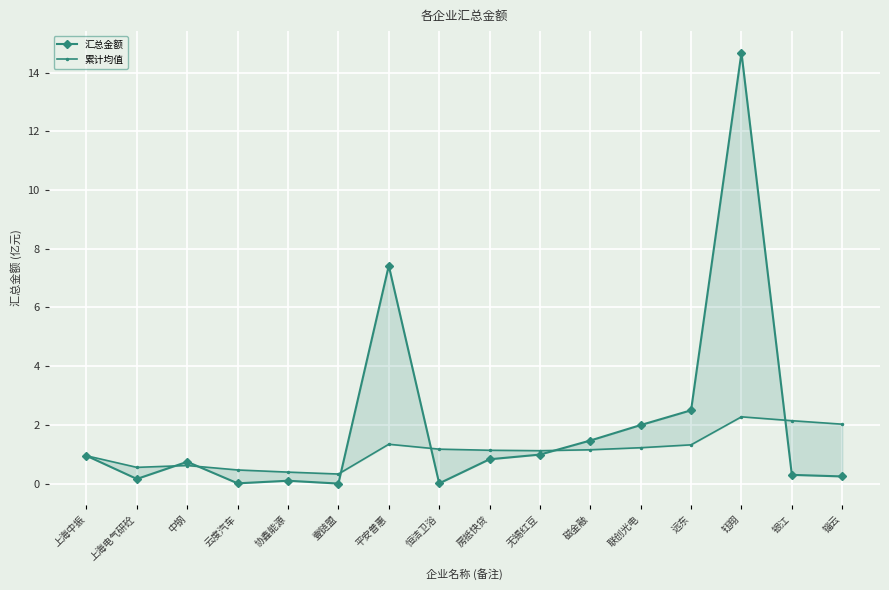

Which series ends up on top after the final intersection of 汇总金额 and 累计均值?

累计均值